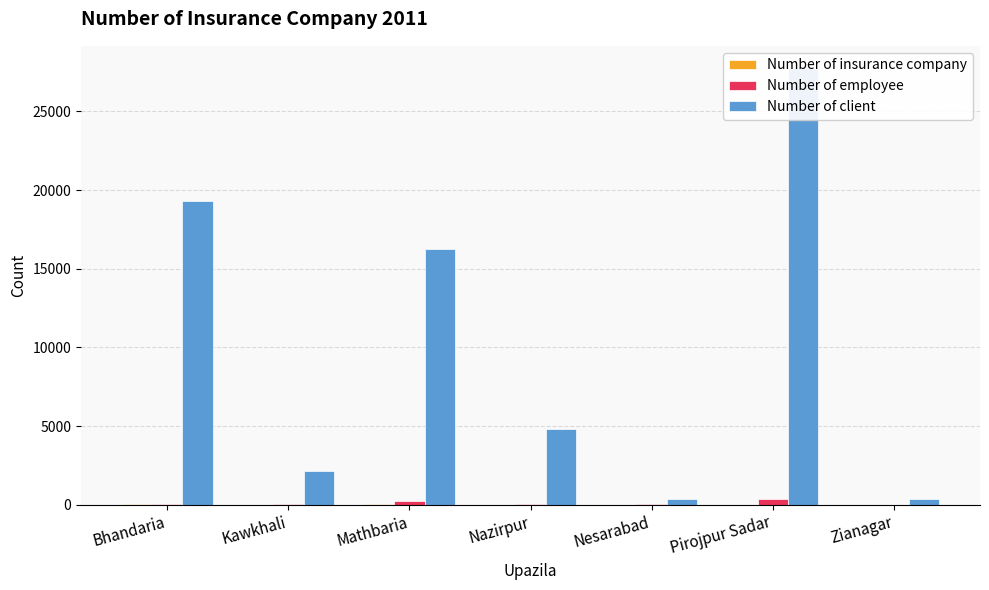

True or false: Number of client has a value of 44560 at Pirojpur Sadar.

False